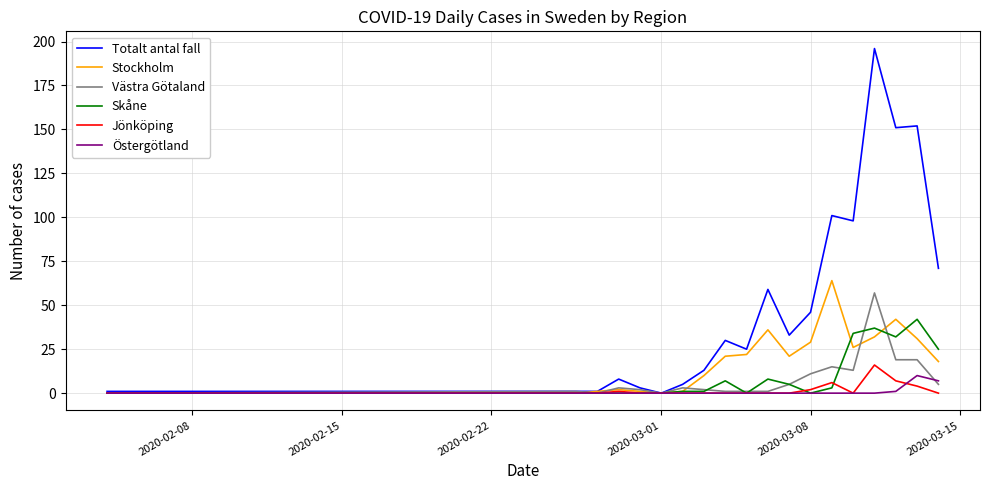

Which series has the widest spread of values?

Totalt antal fall